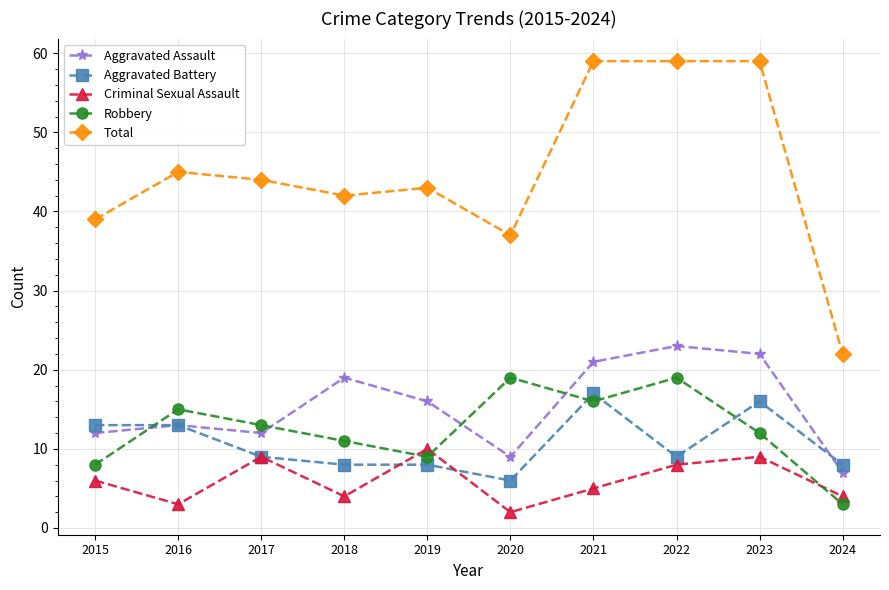

What is the greatest value displayed?

59